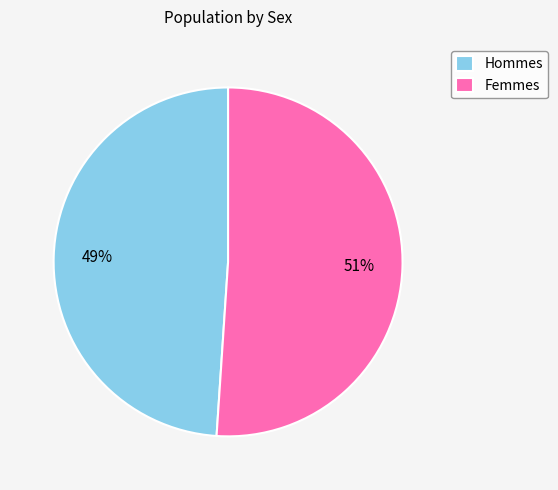

Between Femmes and Hommes, which is larger?

Femmes